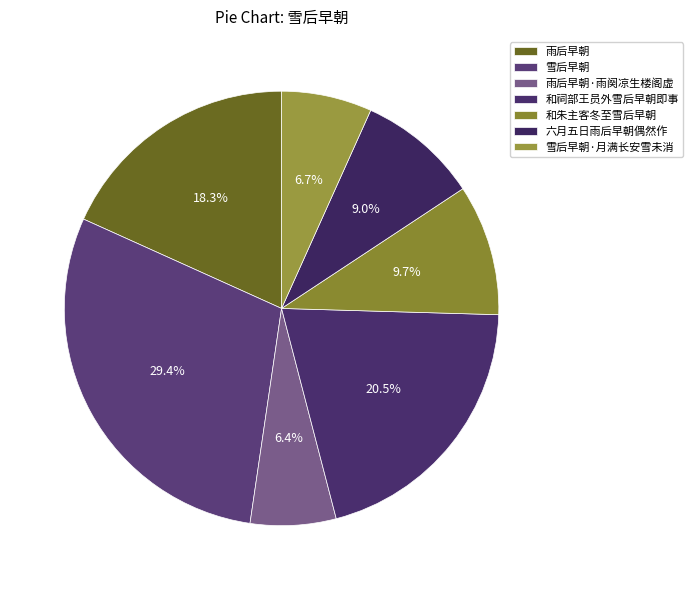

Does 雪后早朝 represent more than half of the total?

No